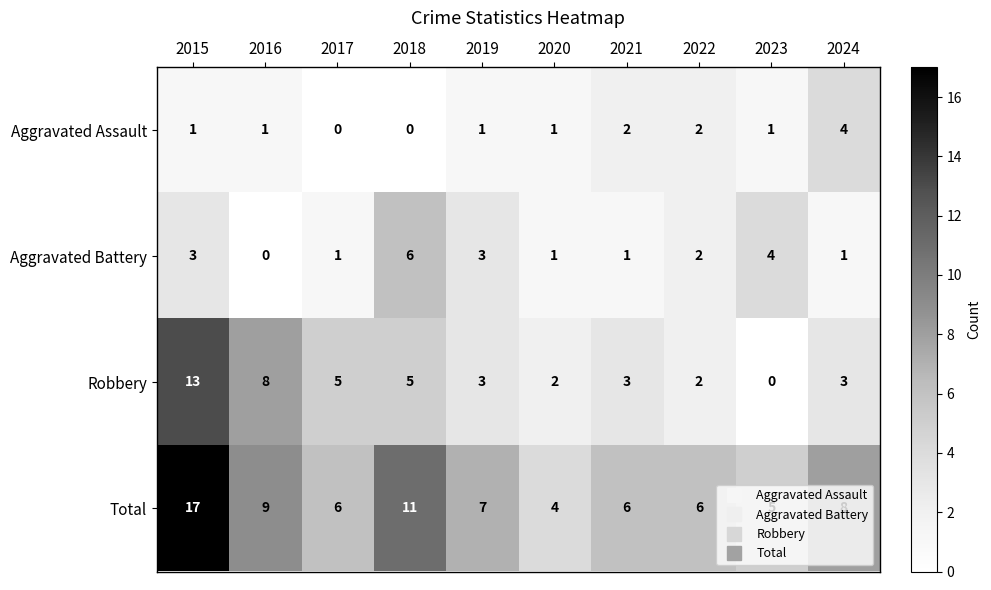

List the series in order of their peak value, highest first.

Total, Robbery, Aggravated Battery, Aggravated Assault